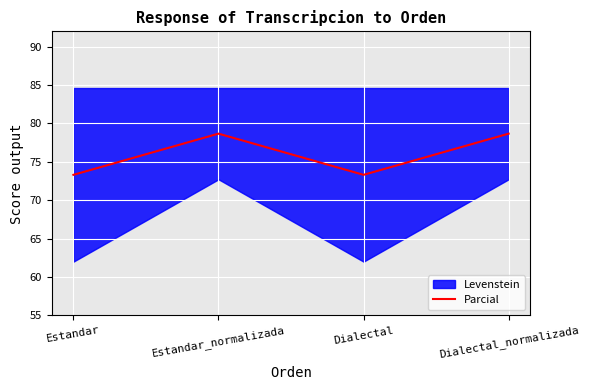

The chart shows a value of 73.3 at Estandar. True or false?

True